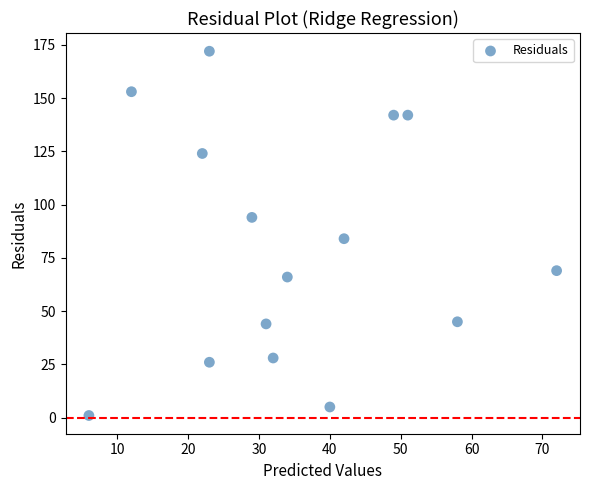

What Y value in the scatter plot is closest to 86?

84